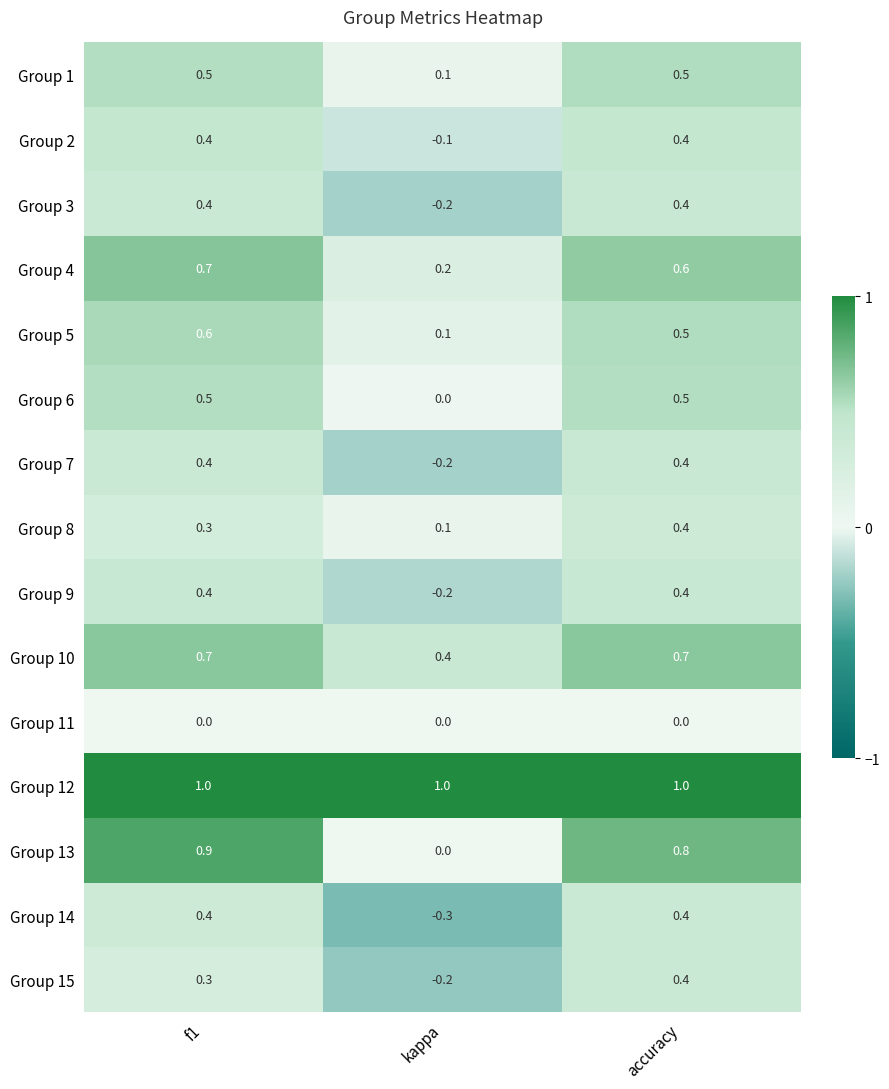

What is the difference between the Group 1 values at f1 and kappa?

0.4